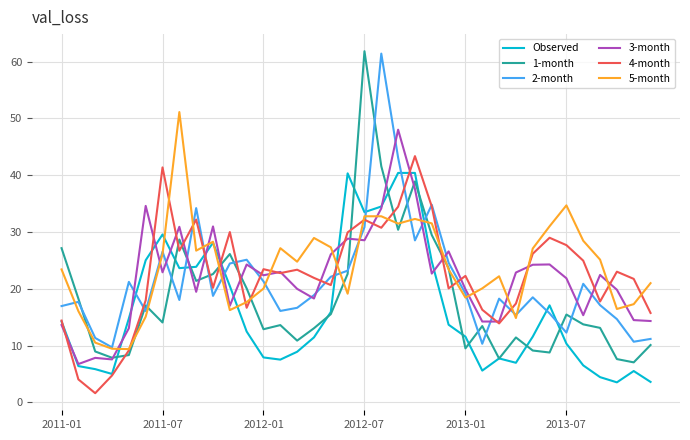

Which series has the widest spread of values?

1-month